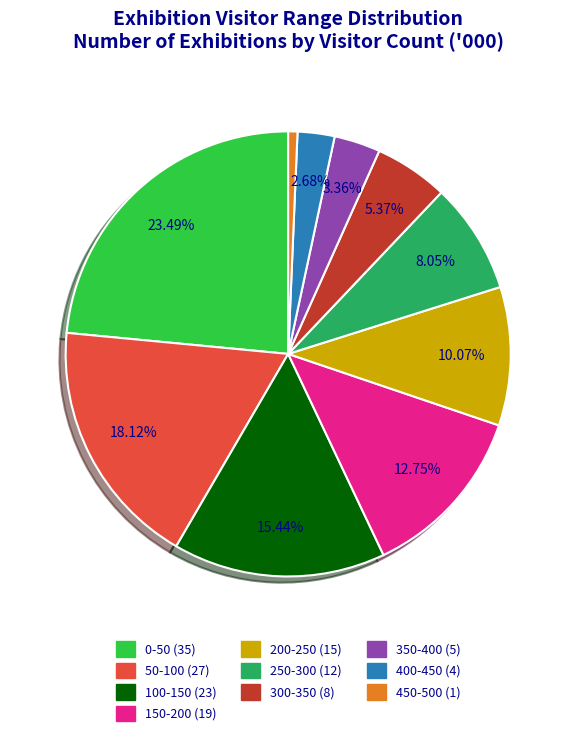

What is the smallest slice in the pie chart?

450-500